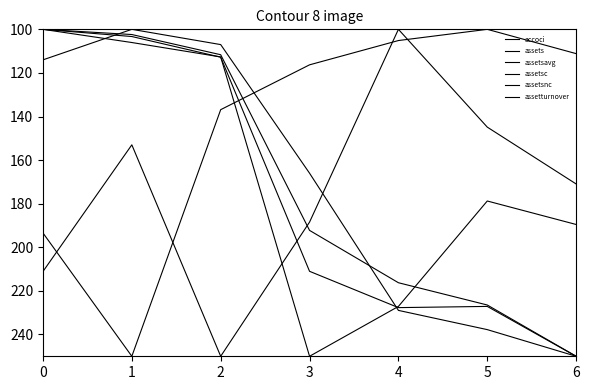

Reading left to right, extract all data points from this chart.

accoci: 211.1	153.0	250.0	188.4	100.0	144.9	170.9
assets: 100.0	103.3	112.8	211.0	227.7	227.1	250.0
assetsavg: 114.0	100.0	107.0	166.0	228.9	237.8	250.0
assetsc: 100.0	106.1	112.7	250.0	227.1	178.8	189.5
assetsnc: 100.0	102.4	111.7	192.2	216.3	226.5	250.0
assetturnover: 193.4	250.0	136.9	116.3	105.1	100.0	111.1